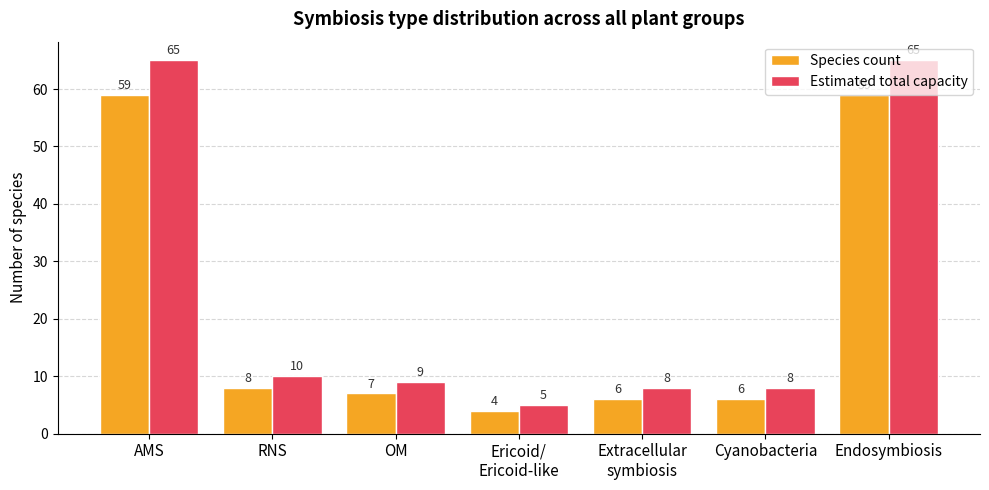

At which label does Species count reach its minimum?

Ericoid/
Ericoid-like